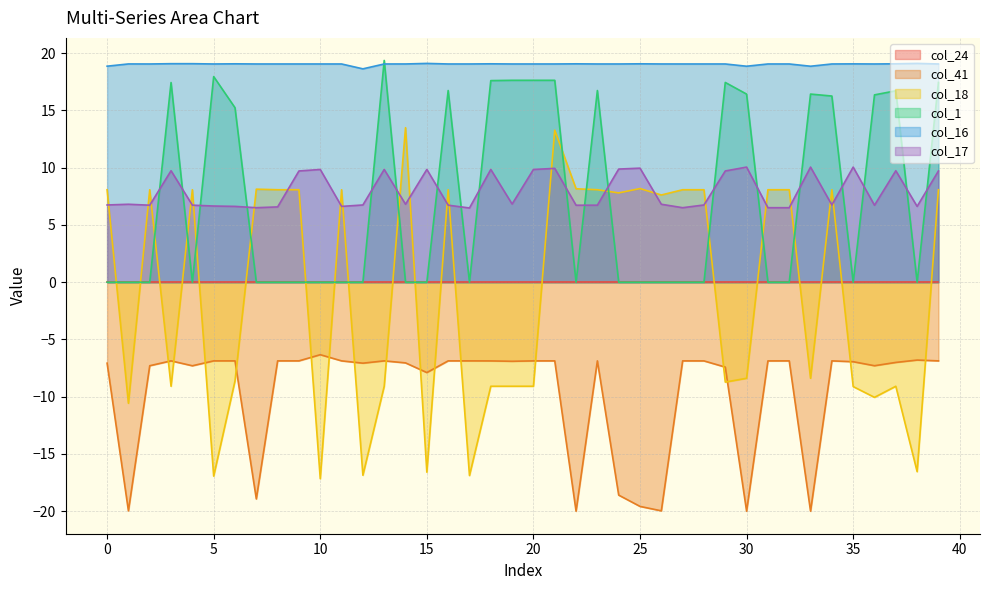

What is the value of the col_41 point at the 20th from the left?

-6.9